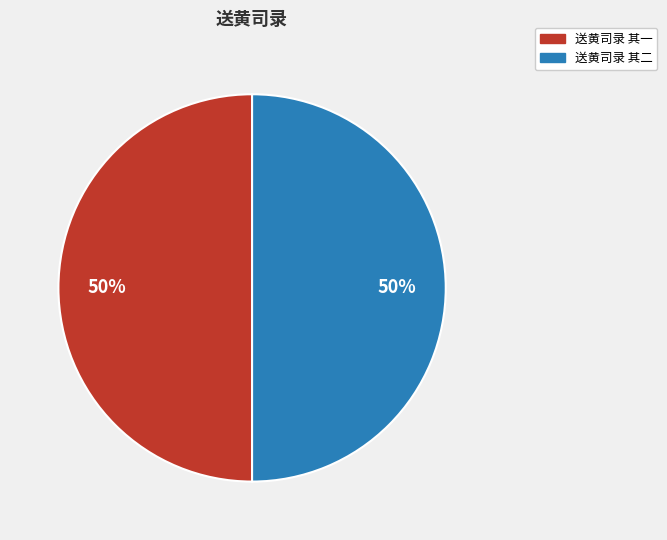

What percentage is the 送黄司录 其二 slice, to the nearest percent?

50%